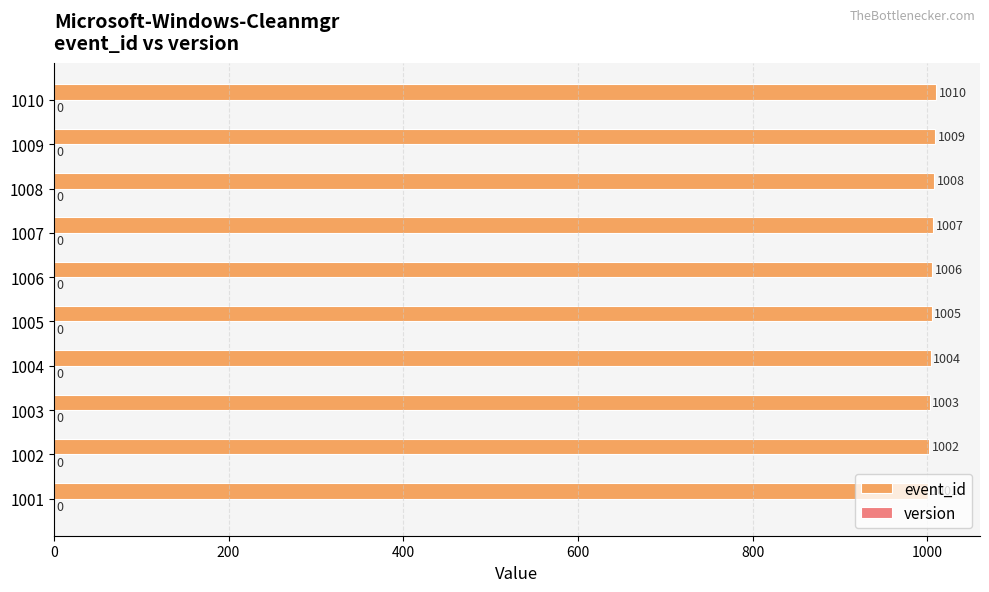

Where is the data nearest to the value 1005?

1005